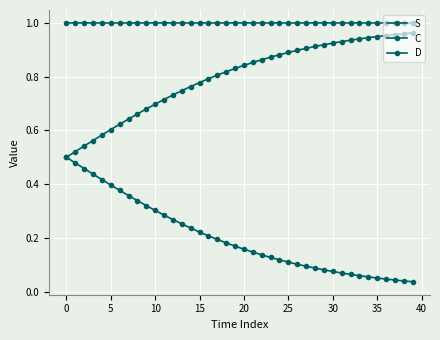

Count the S values in the range 0 to 1.

40